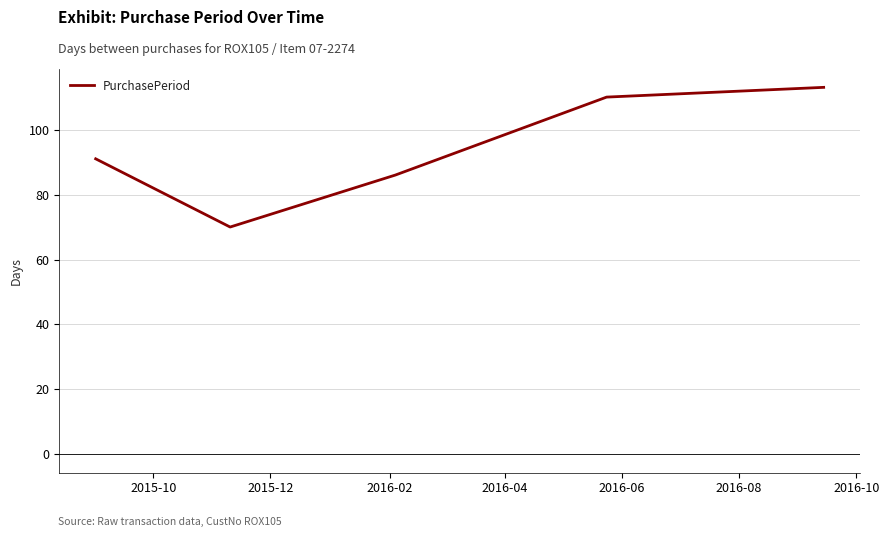

What is the maximum value shown in the chart?

113